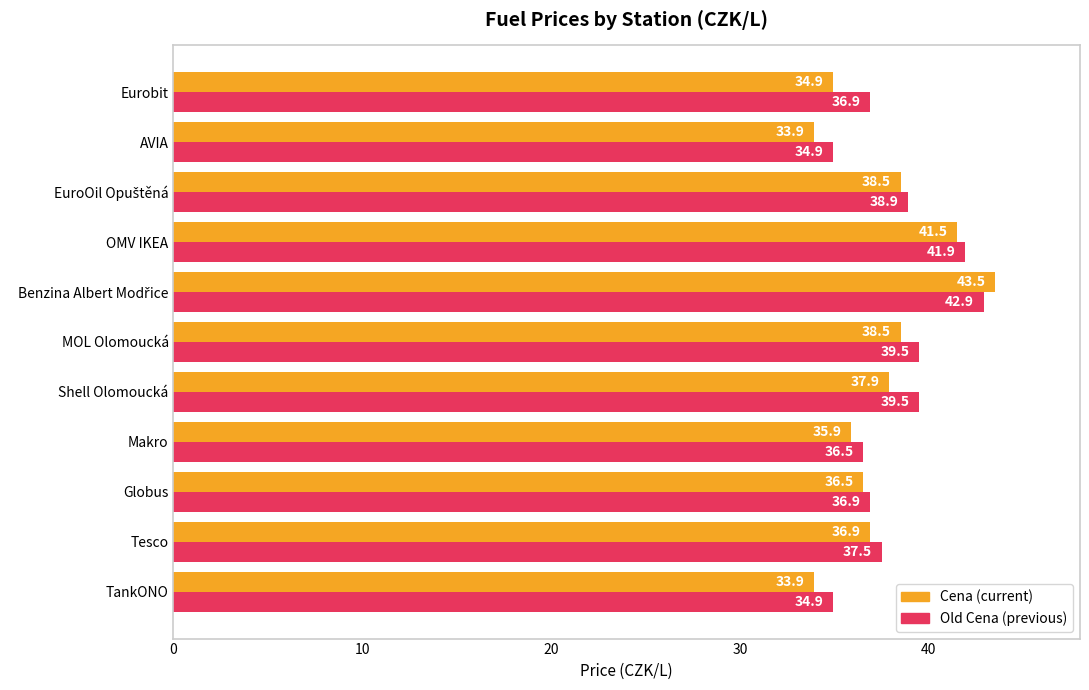

What is the minimum value shown in the chart?

33.9